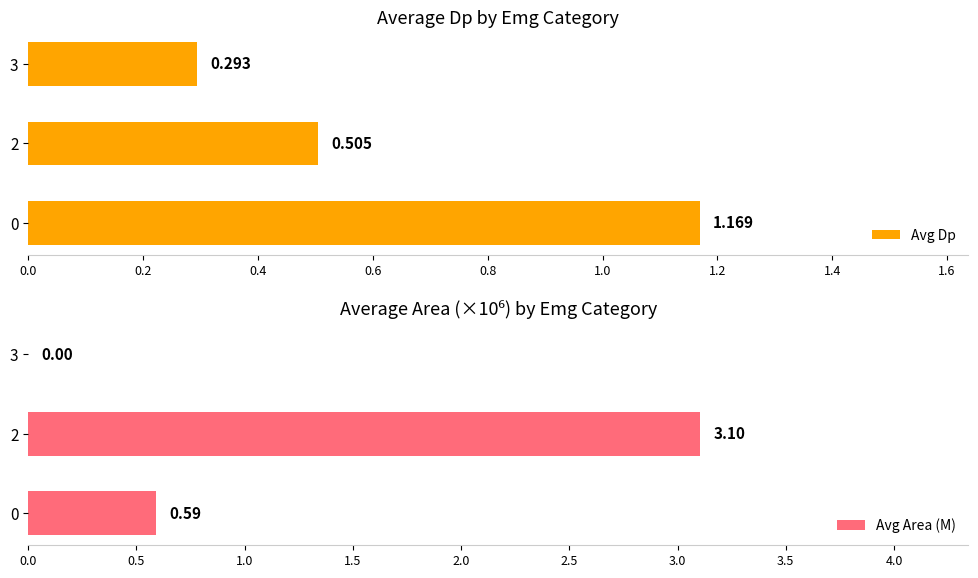

How many bars are there in each group?

2